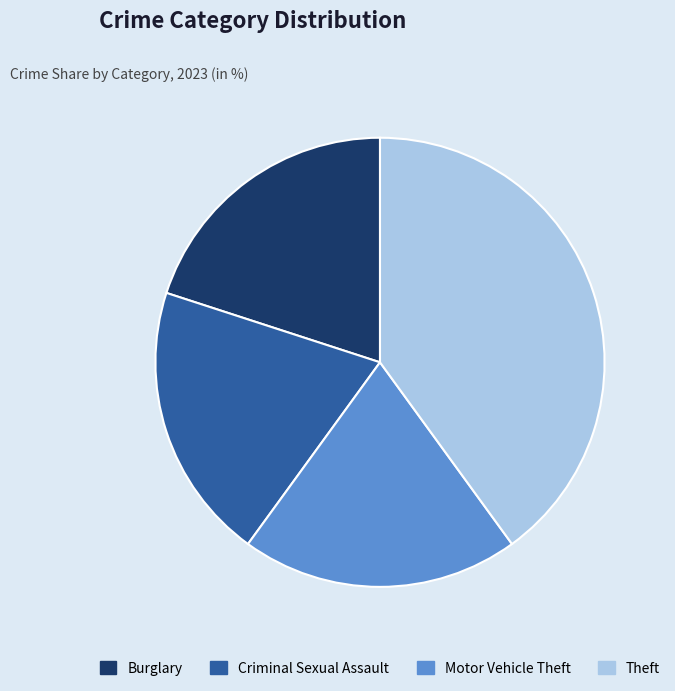

Count the number of slices in the pie.

4